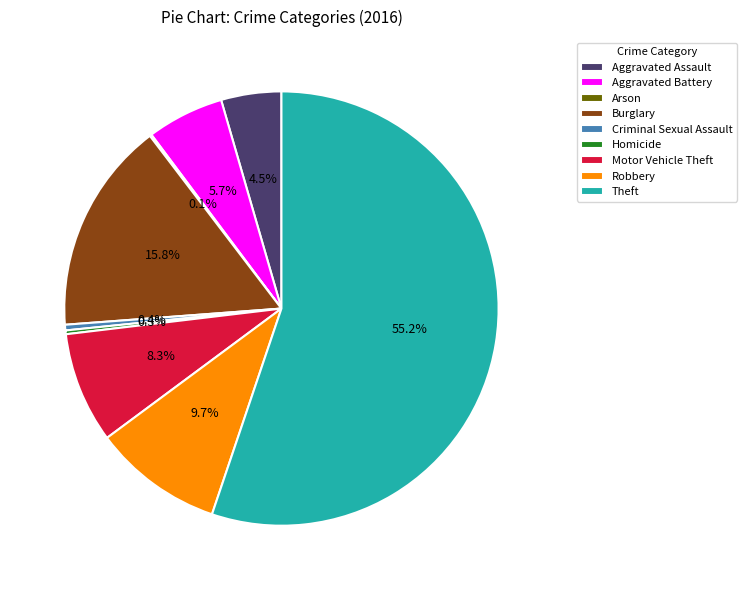

What portion of the pie excludes Theft?

44.8%